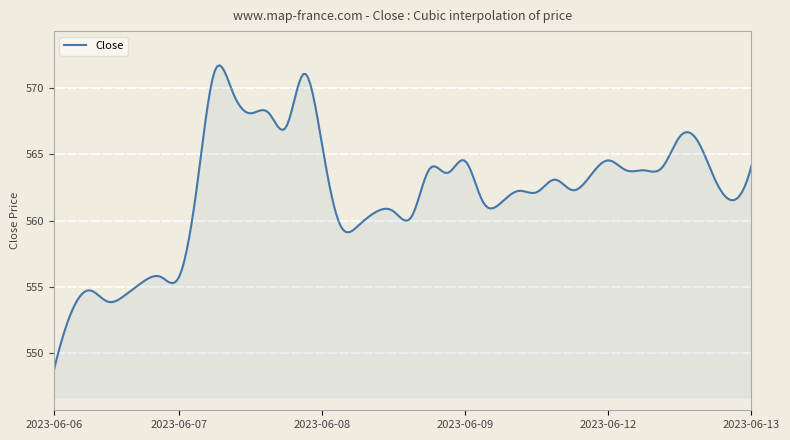

Count the number of categories in the chart.

300